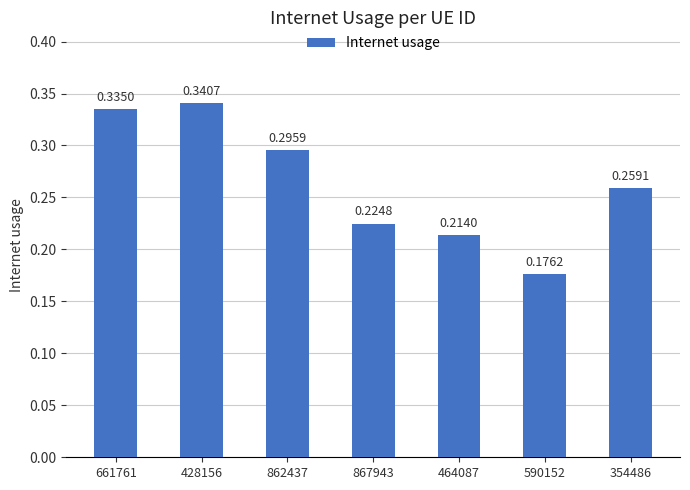

Which has a higher value, 661761 or 464087?

661761